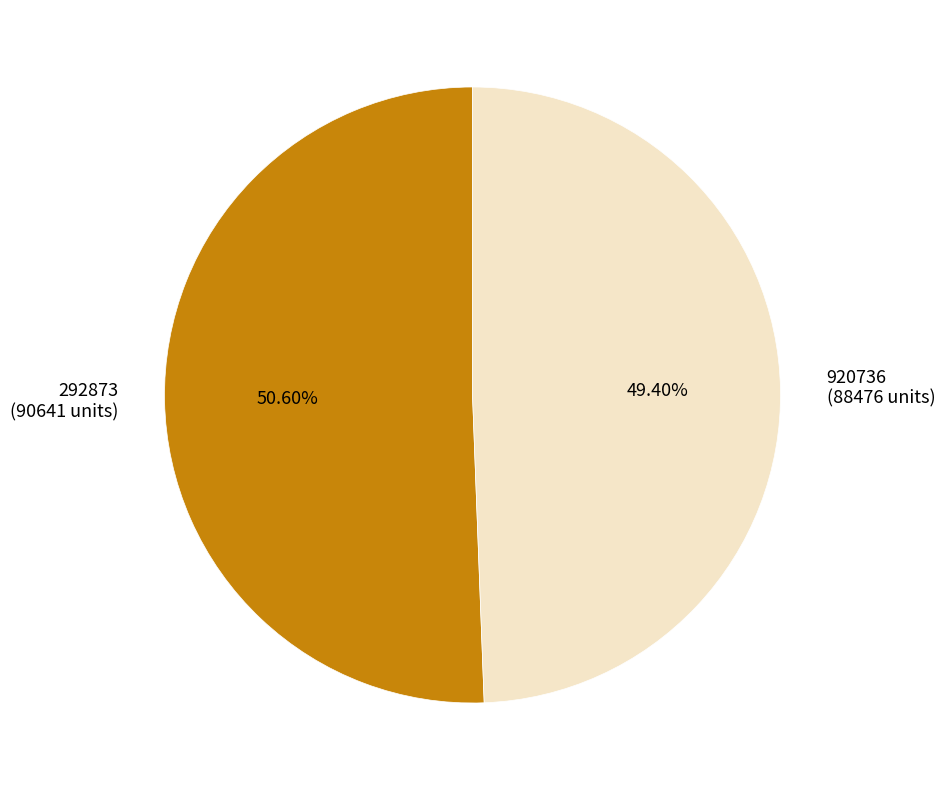

How many slices are in this pie chart?

2